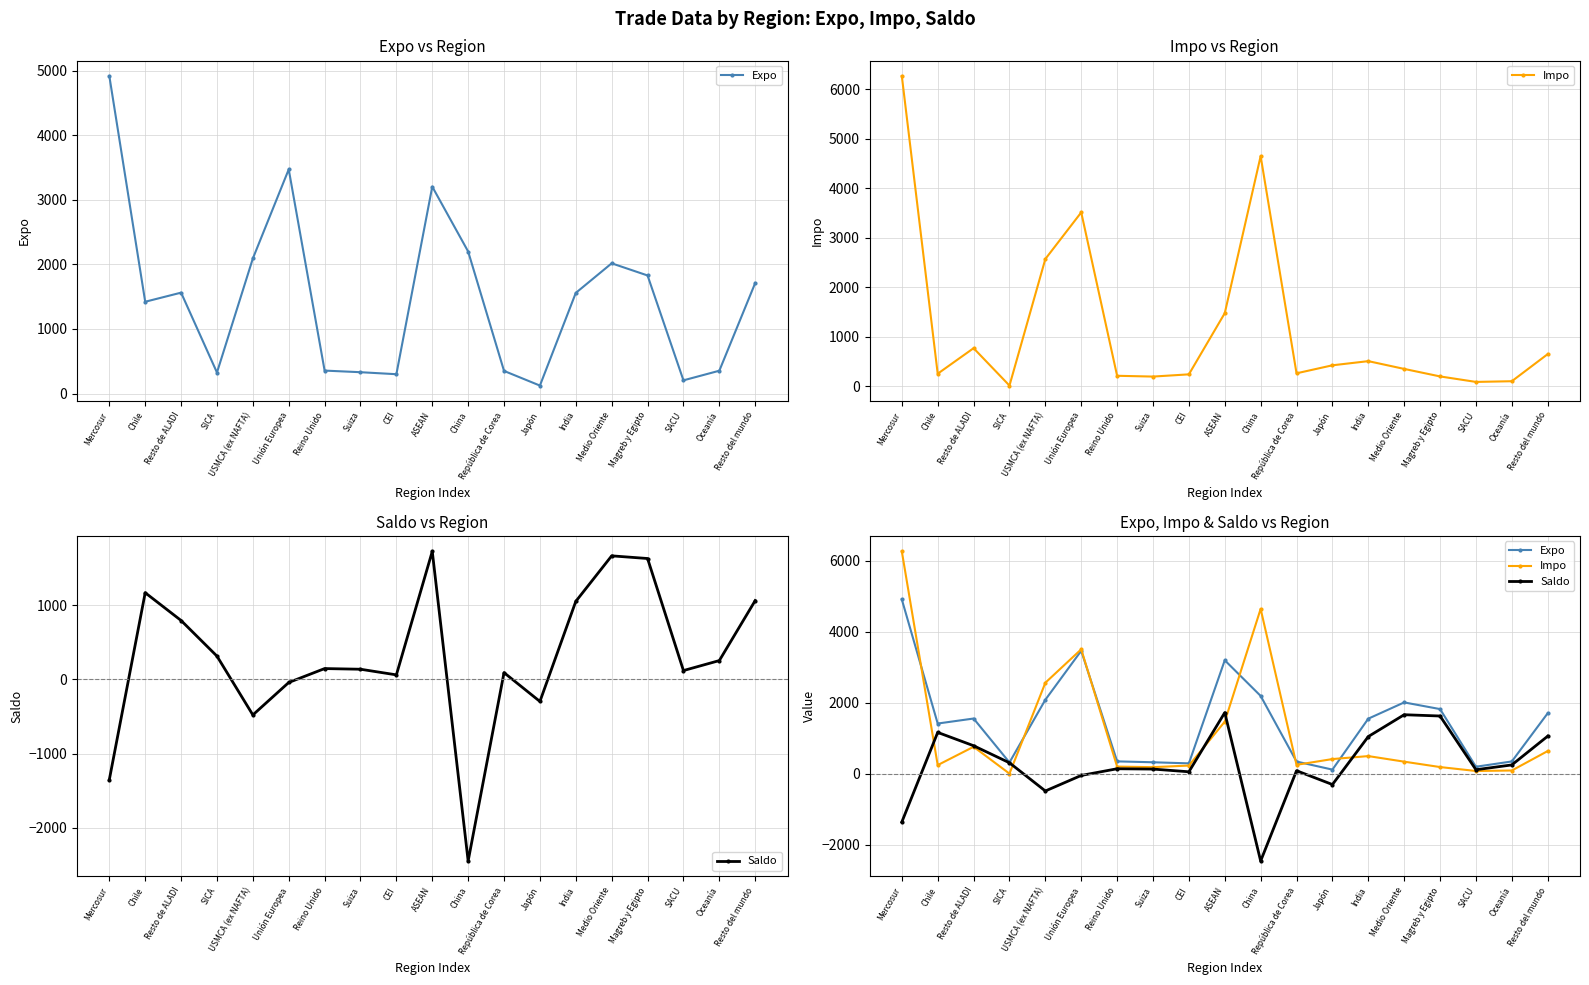

What is the spread (max minus min) of values at CEI?

237